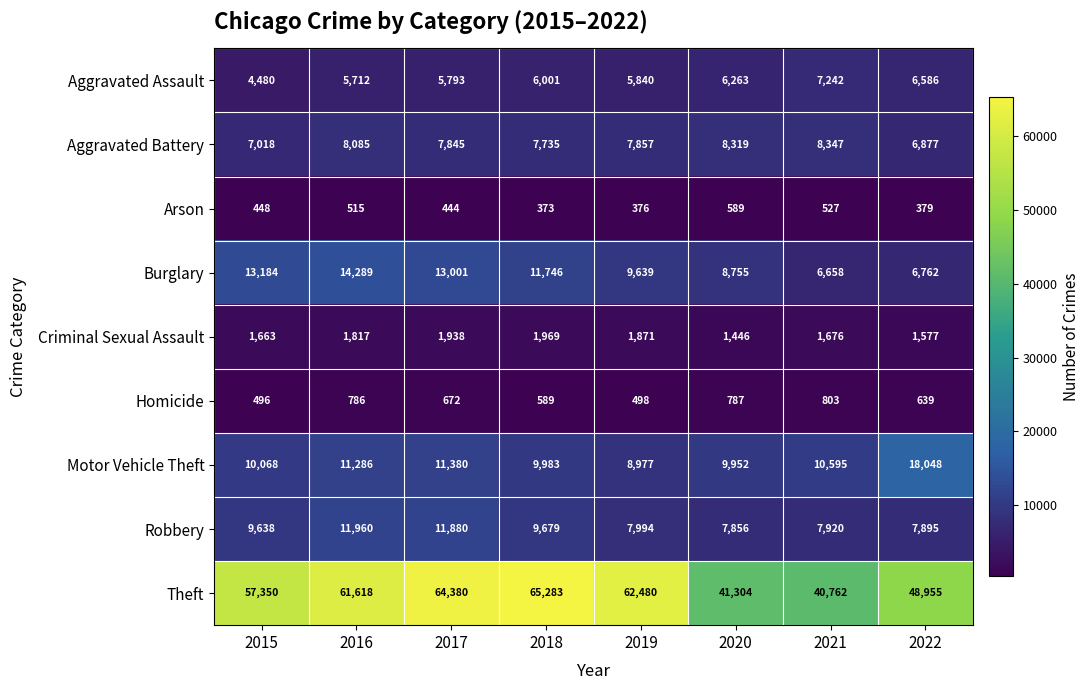

How many series are shown in this chart?

9